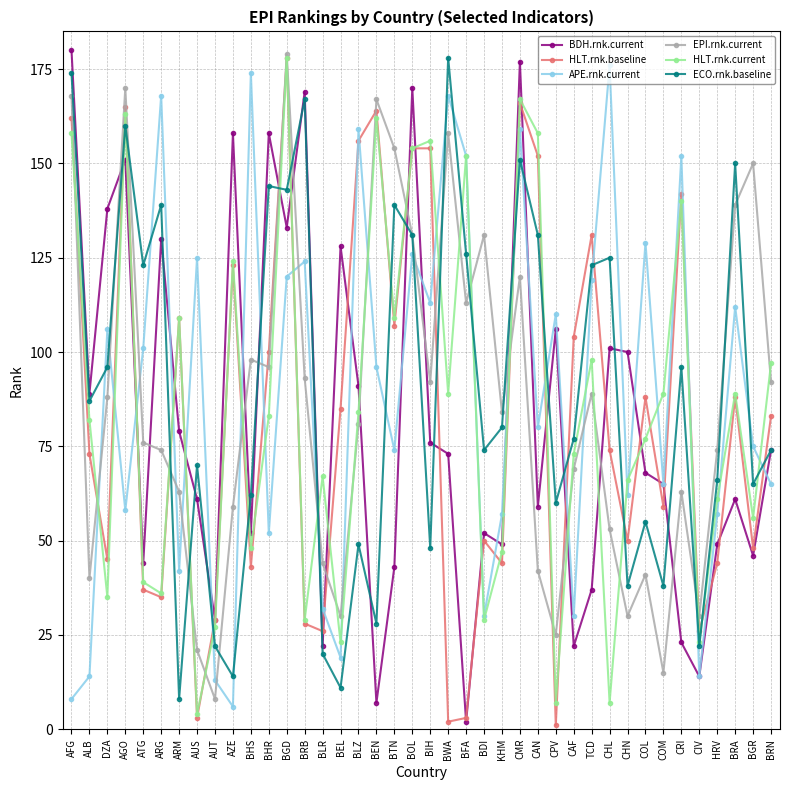

What is the spread (max minus min) of values at BRN?

32